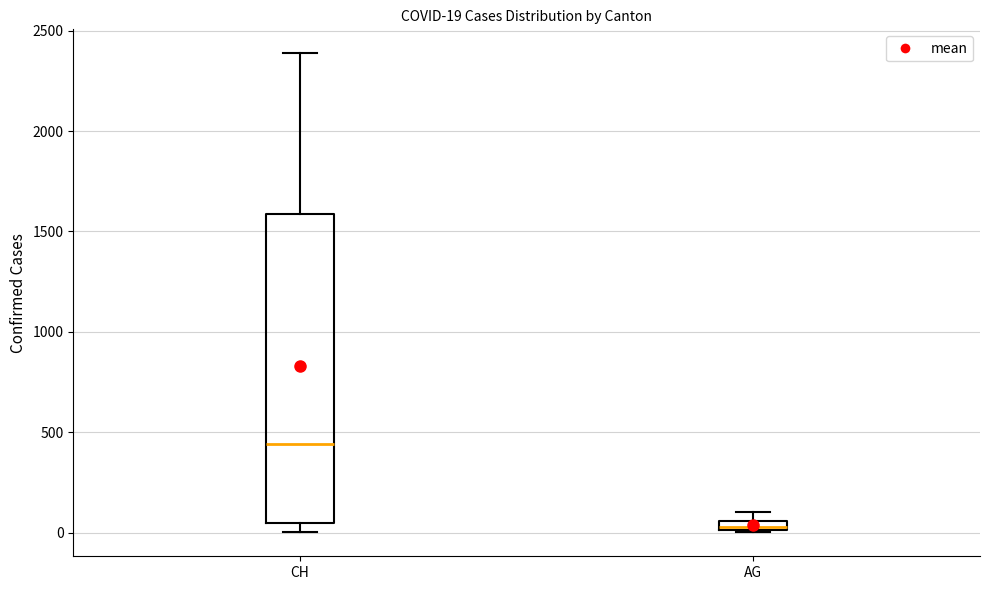

Which box has the highest median line?

CH